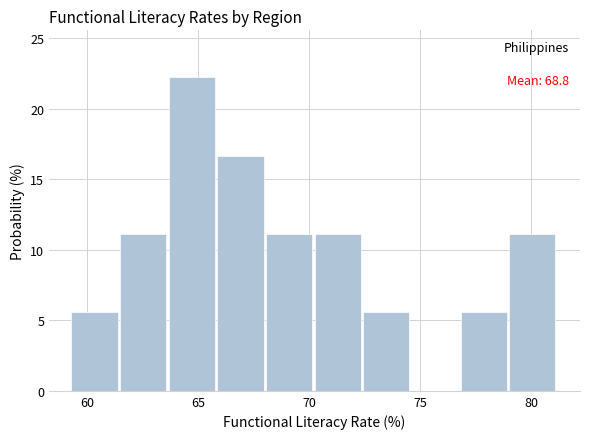

Which range on the x-axis has the tallest bar?

63.5 to 66.0